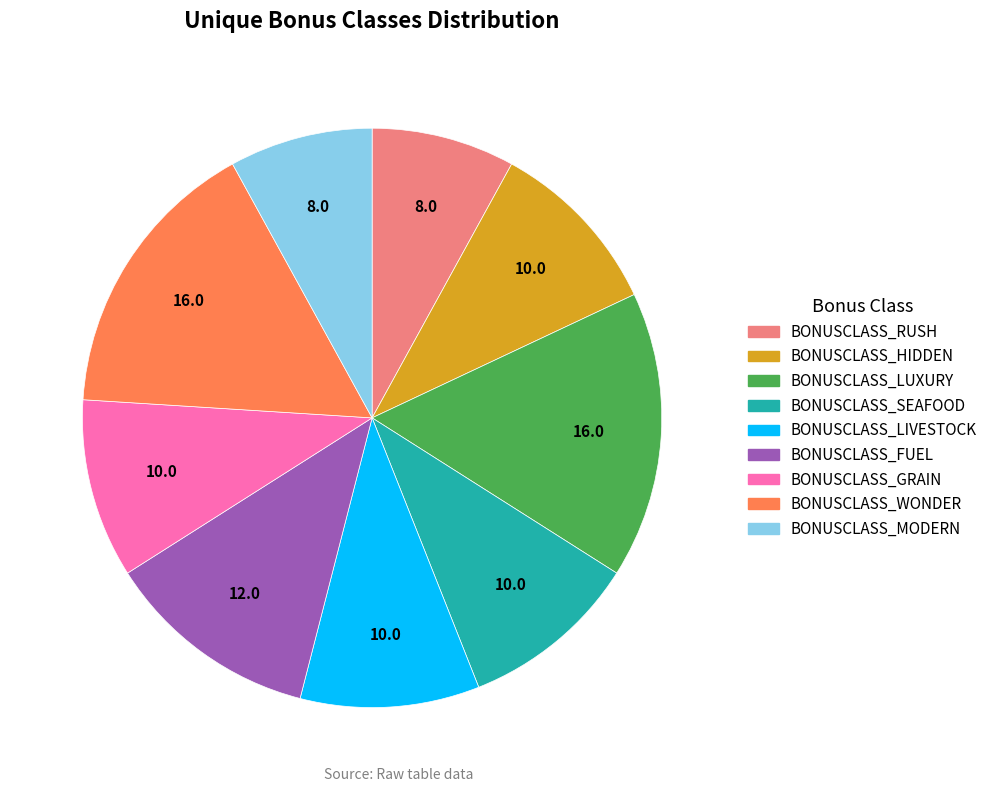

Do BONUSCLASS_RUSH and BONUSCLASS_MODERN together represent more than half of the pie?

No